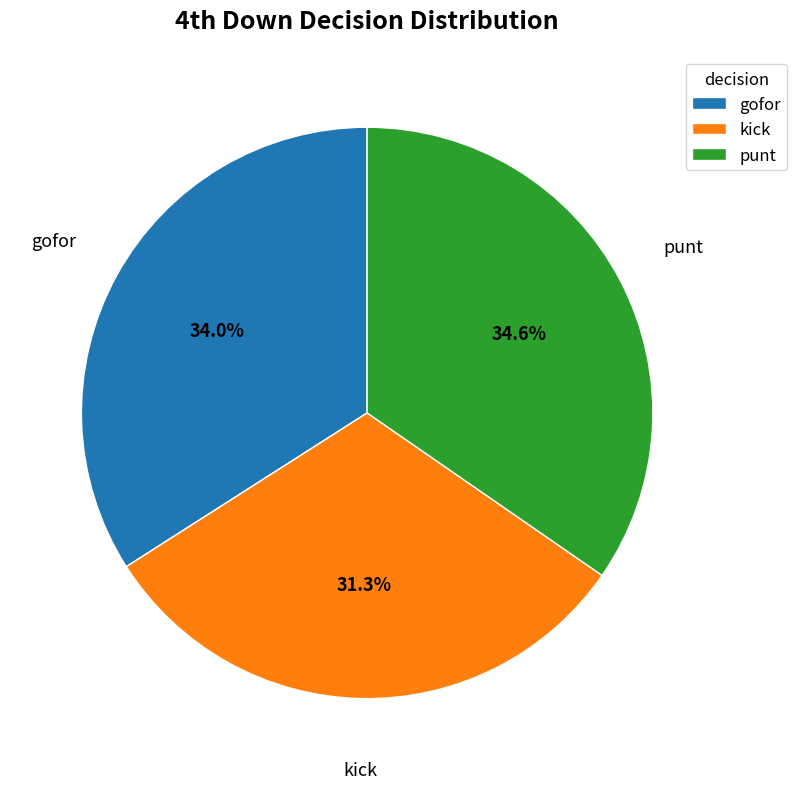

What is the ratio of the value at gofor to the value at punt?

1.0